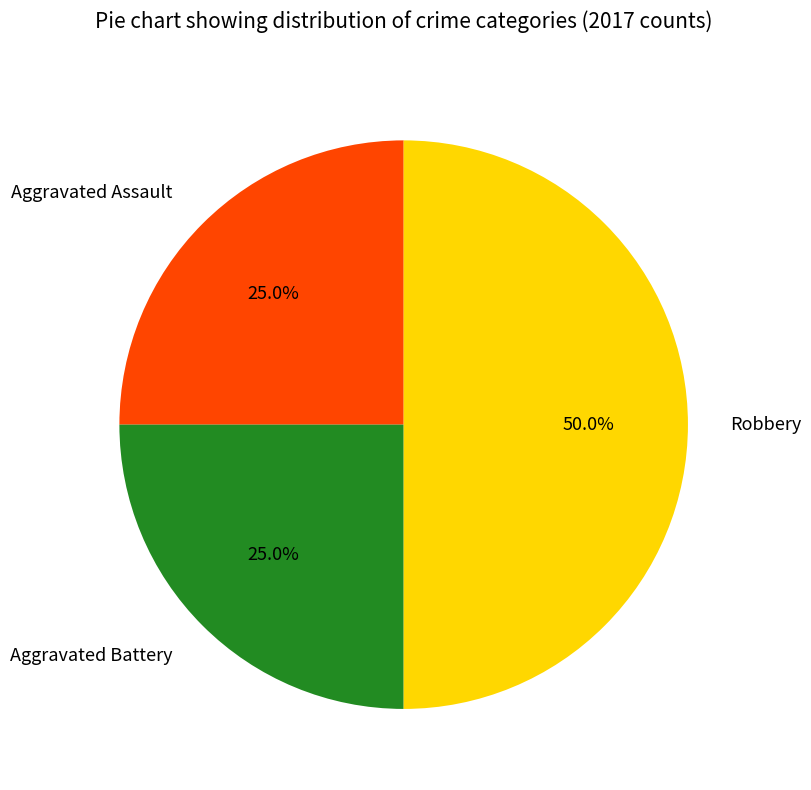

Does Aggravated Assault represent more than half of the total?

No